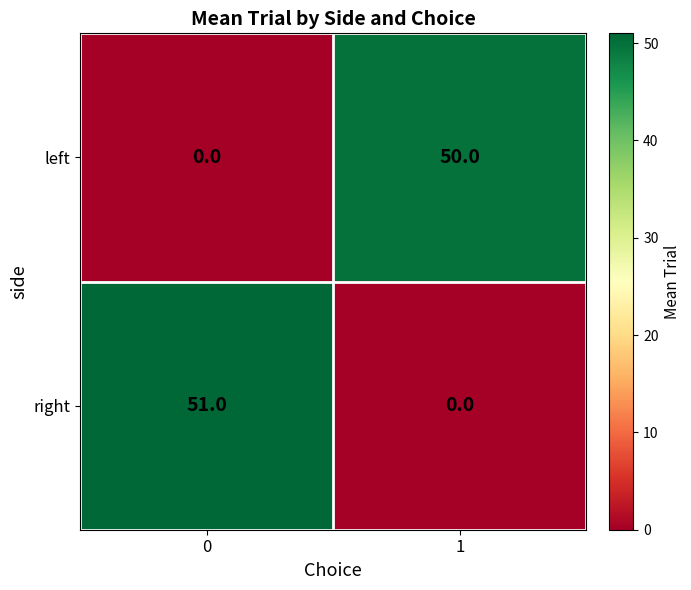

What is the average value of the left series?

25